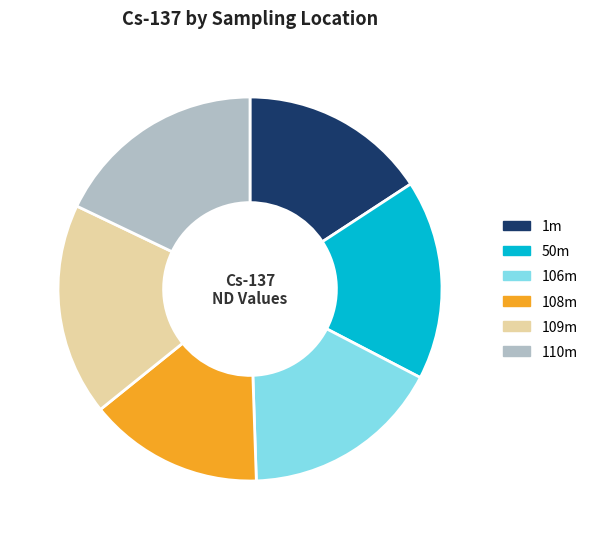

True or false: 106m accounts for 12% of the total.

False